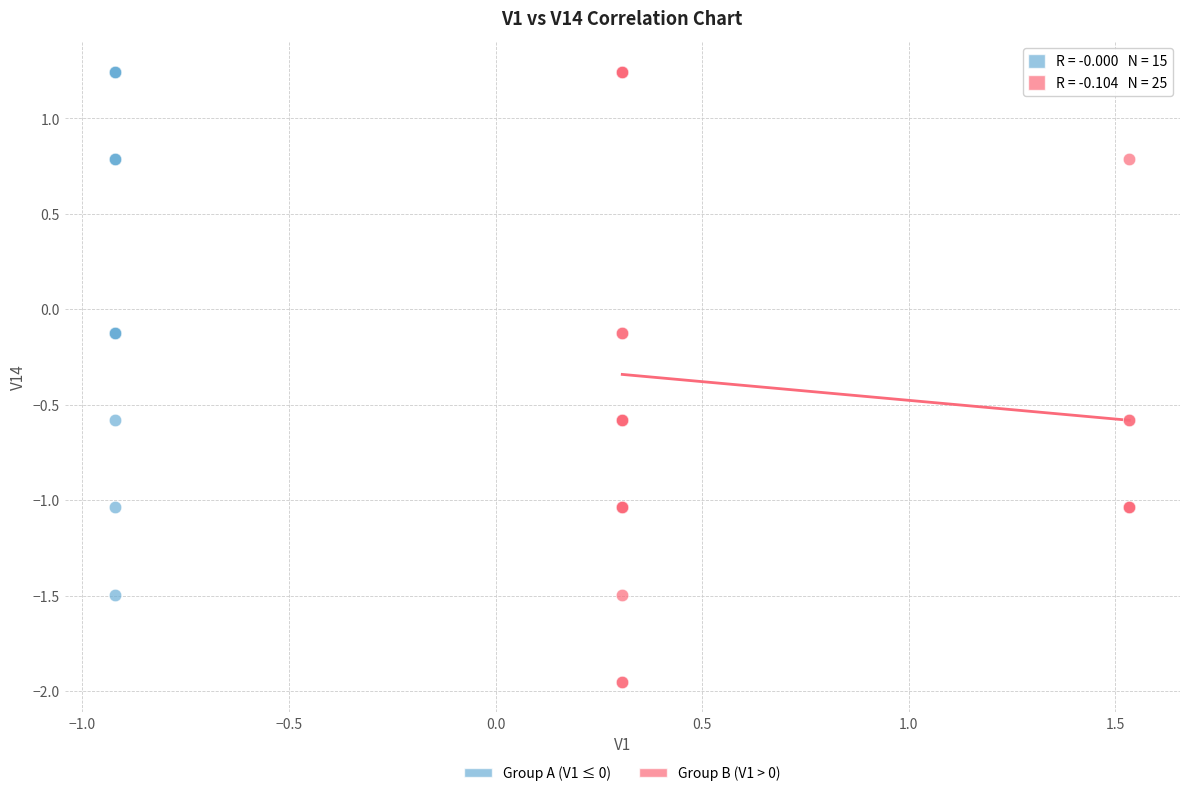

Which series has the widest spread of Y values?

Group B (V1 > 0)